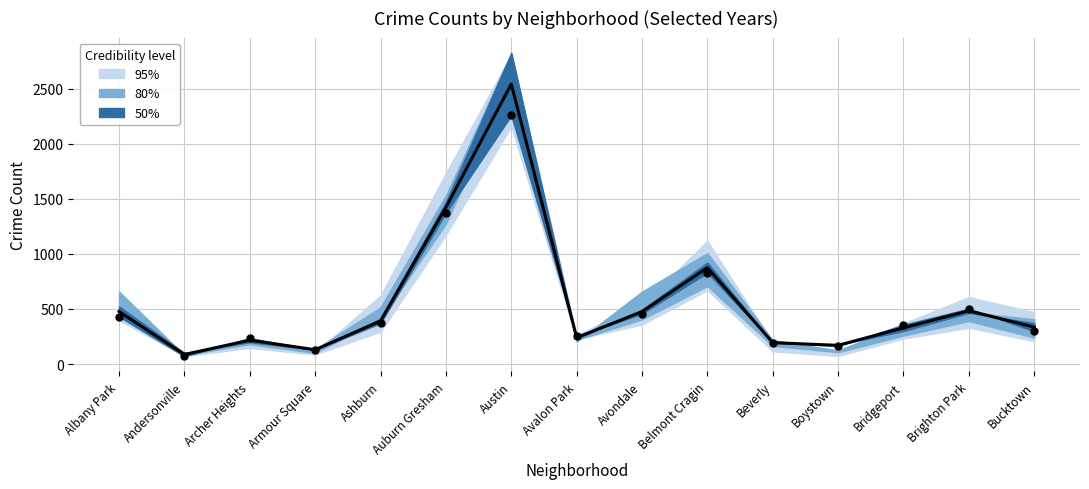

Is the value of 2021 at Albany Park greater than the value of 2018 at Archer Heights?

Yes